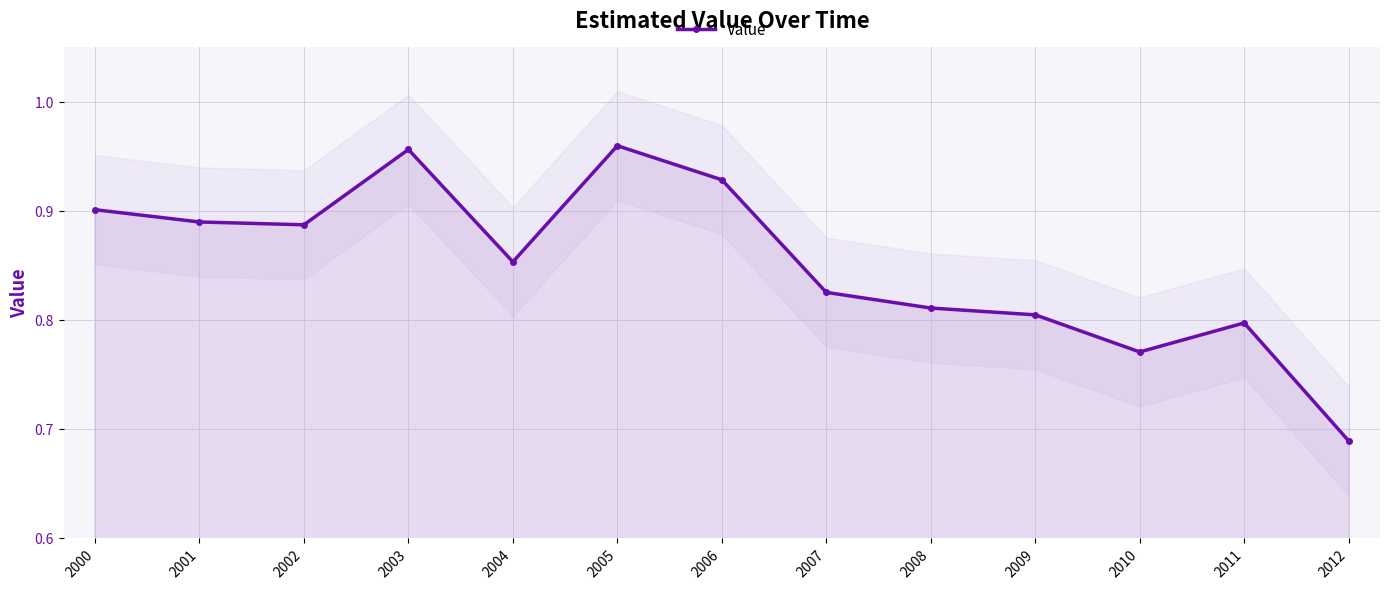

Where is the data nearest to the value 0?

2012